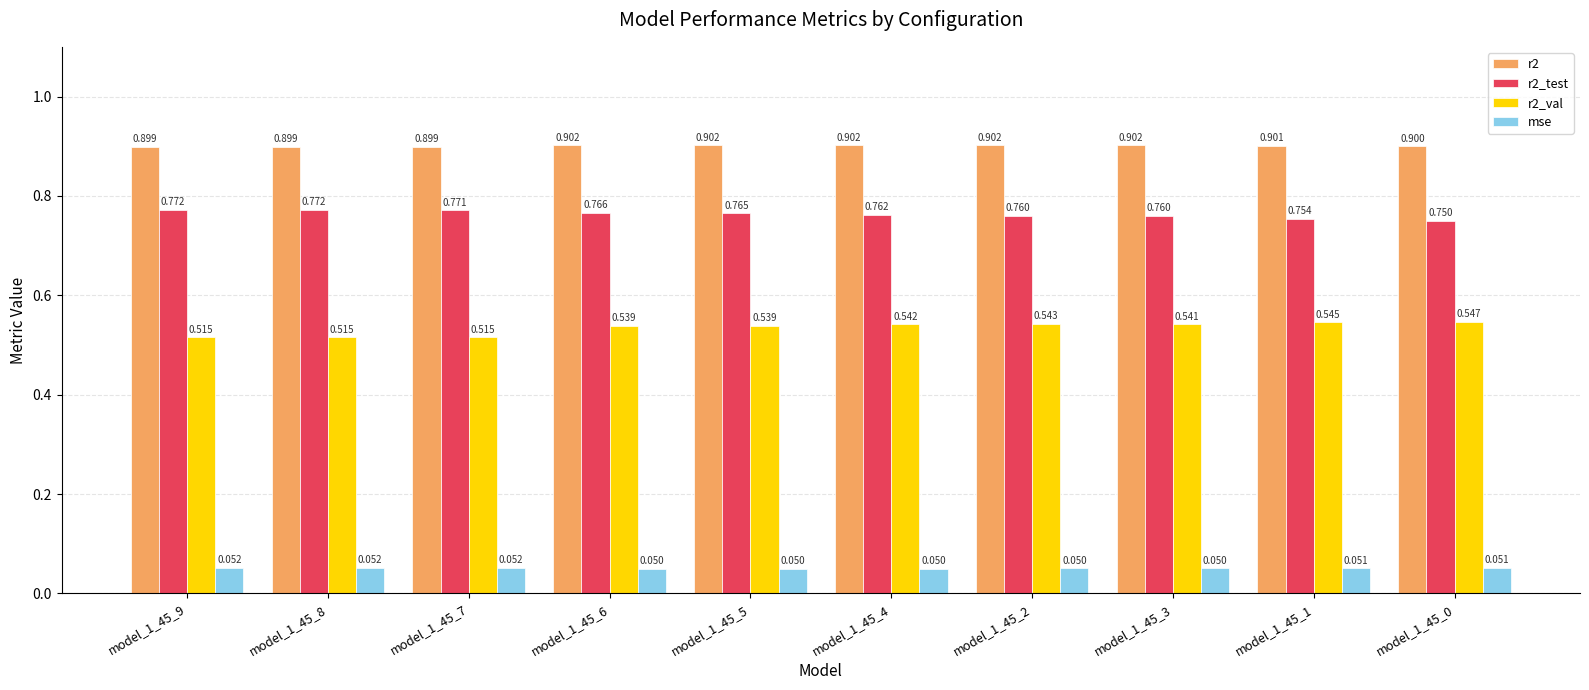

Reading left to right, transcribe all the data shown in this chart.

r2: model_1_45_9=0.9	model_1_45_8=0.9	model_1_45_7=0.9	model_1_45_6=0.9	model_1_45_5=0.9	model_1_45_4=0.9	model_1_45_2=0.9	model_1_45_3=0.9	model_1_45_1=0.9	model_1_45_0=0.9
r2_test: model_1_45_9=0.8	model_1_45_8=0.8	model_1_45_7=0.8	model_1_45_6=0.8	model_1_45_5=0.8	model_1_45_4=0.8	model_1_45_2=0.8	model_1_45_3=0.8	model_1_45_1=0.8	model_1_45_0=0.7
r2_val: model_1_45_9=0.5	model_1_45_8=0.5	model_1_45_7=0.5	model_1_45_6=0.5	model_1_45_5=0.5	model_1_45_4=0.5	model_1_45_2=0.5	model_1_45_3=0.5	model_1_45_1=0.5	model_1_45_0=0.5
mse: model_1_45_9=0.1	model_1_45_8=0.1	model_1_45_7=0.1	model_1_45_6=0.0	model_1_45_5=0.0	model_1_45_4=0.1	model_1_45_2=0.1	model_1_45_3=0.1	model_1_45_1=0.1	model_1_45_0=0.1